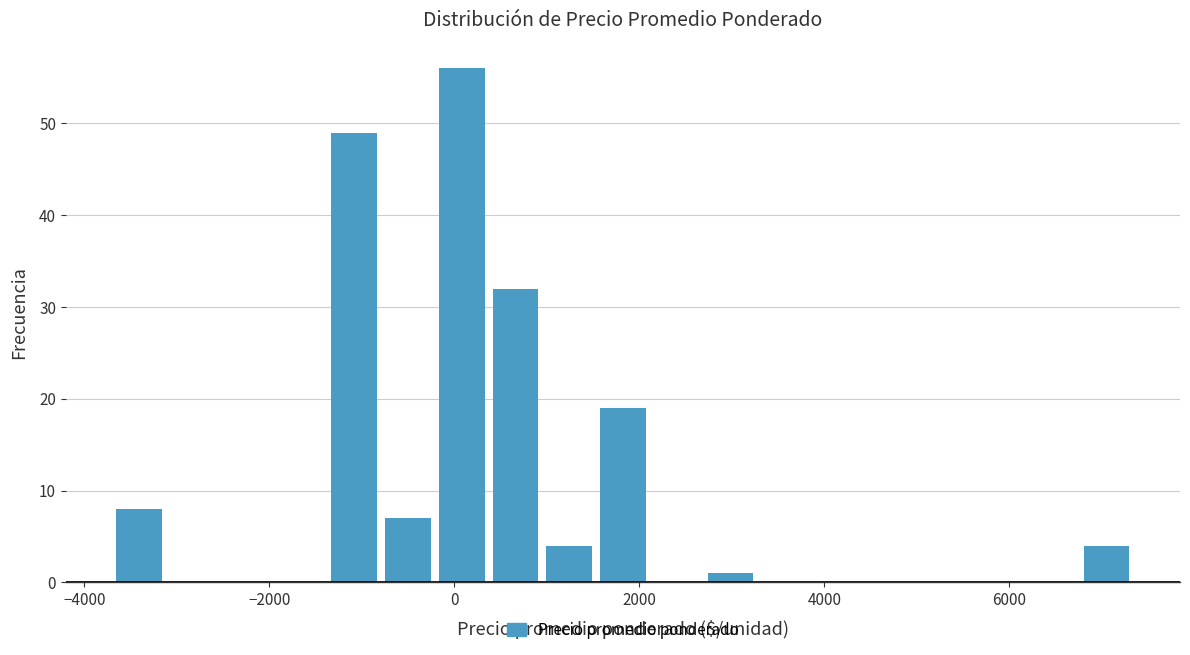

Read against the x-axis, roughly where is the centre of the tallest bar?

0